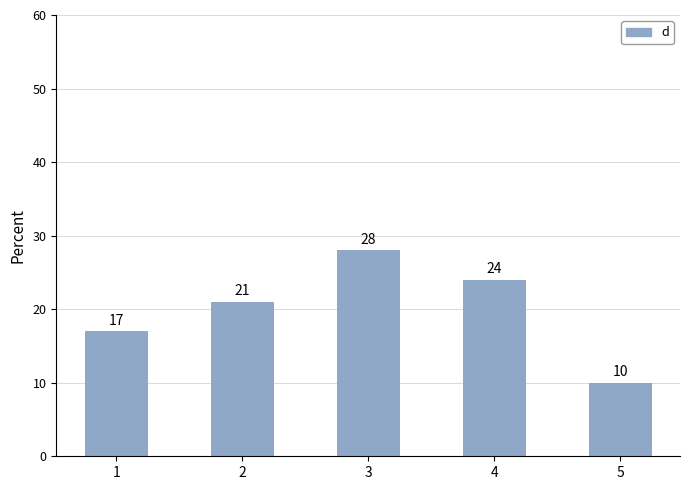

List the labels in order of value, smallest first.

5, 1, 2, 4, 3